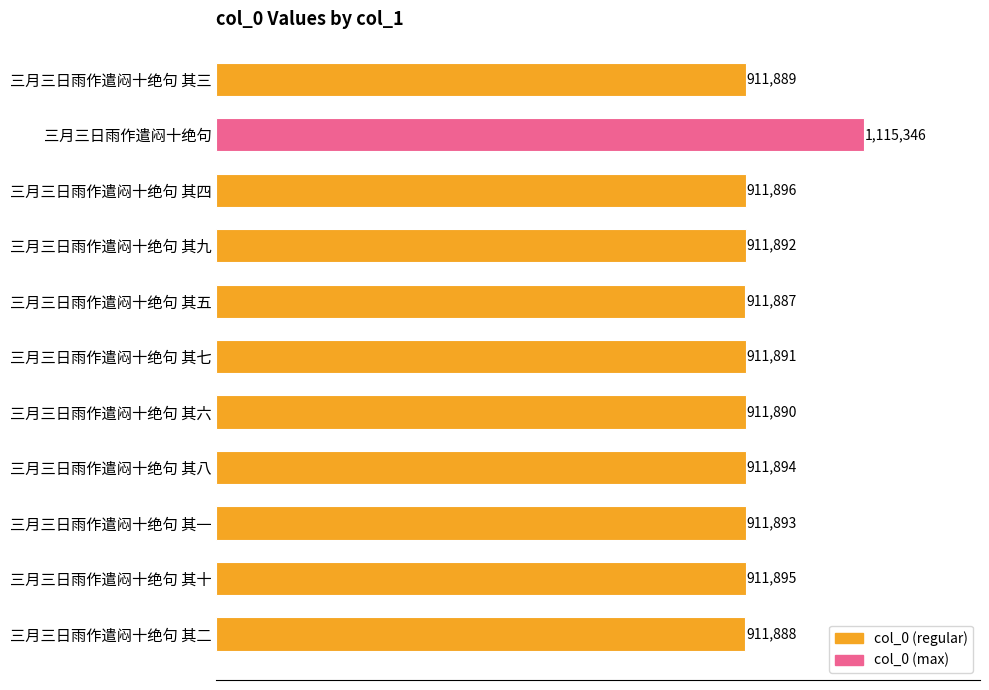

Are the bars horizontal?

Yes